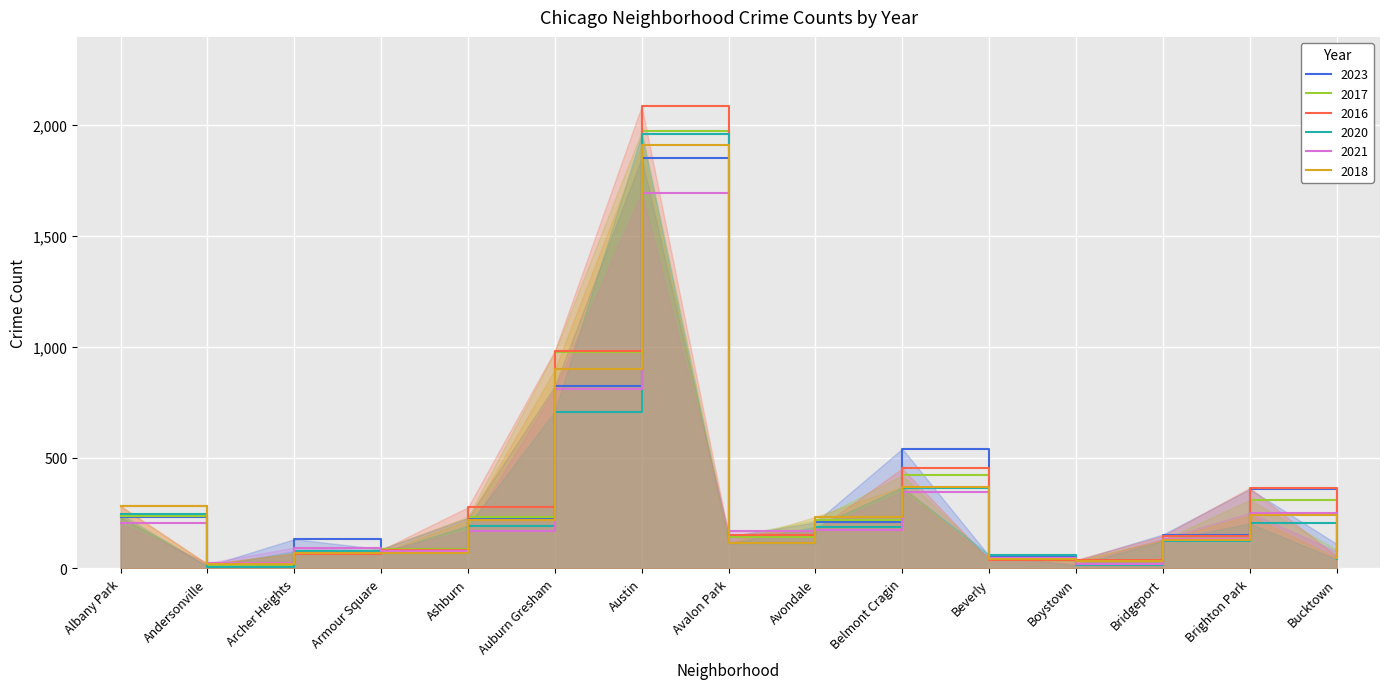

How many series are shown in this chart?

6